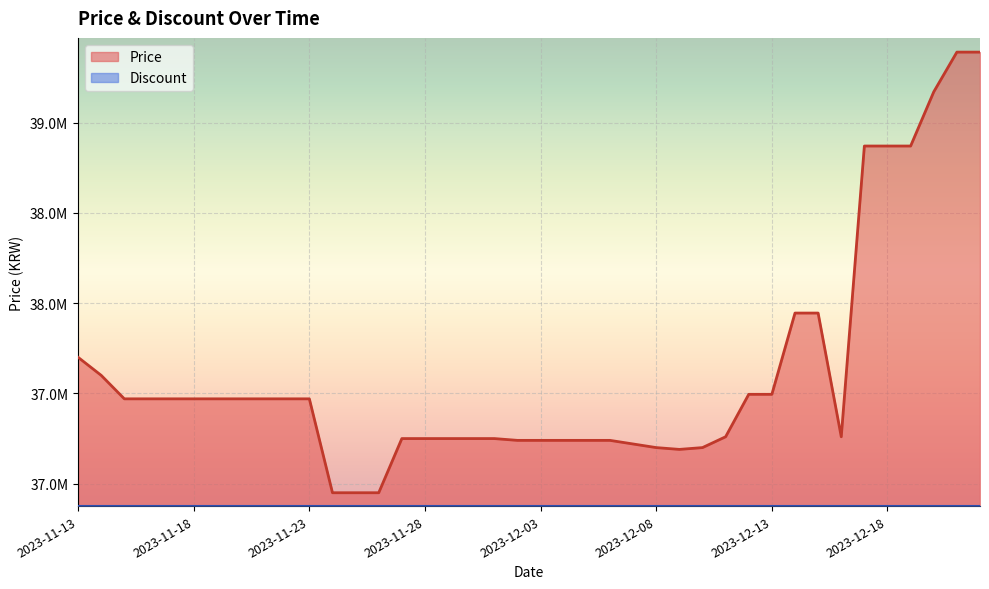

What is the label of the 5th point from the left?

2023-11-17